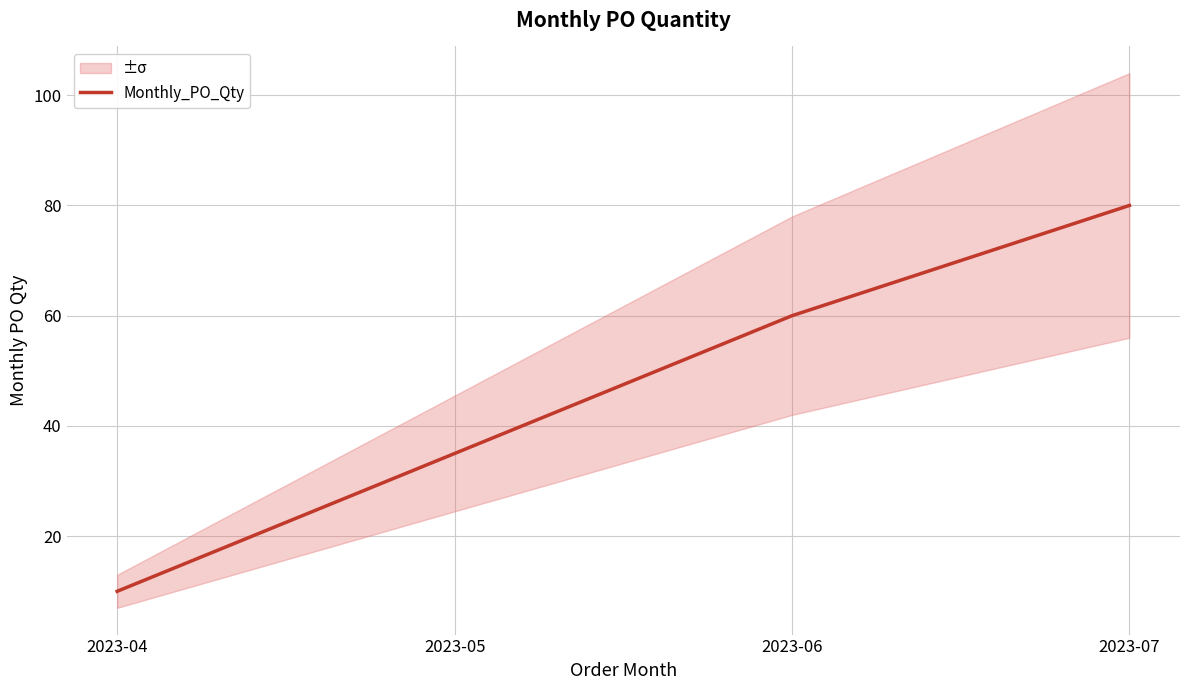

What is the sum of the values at 2023-04 and 2023-05?

45